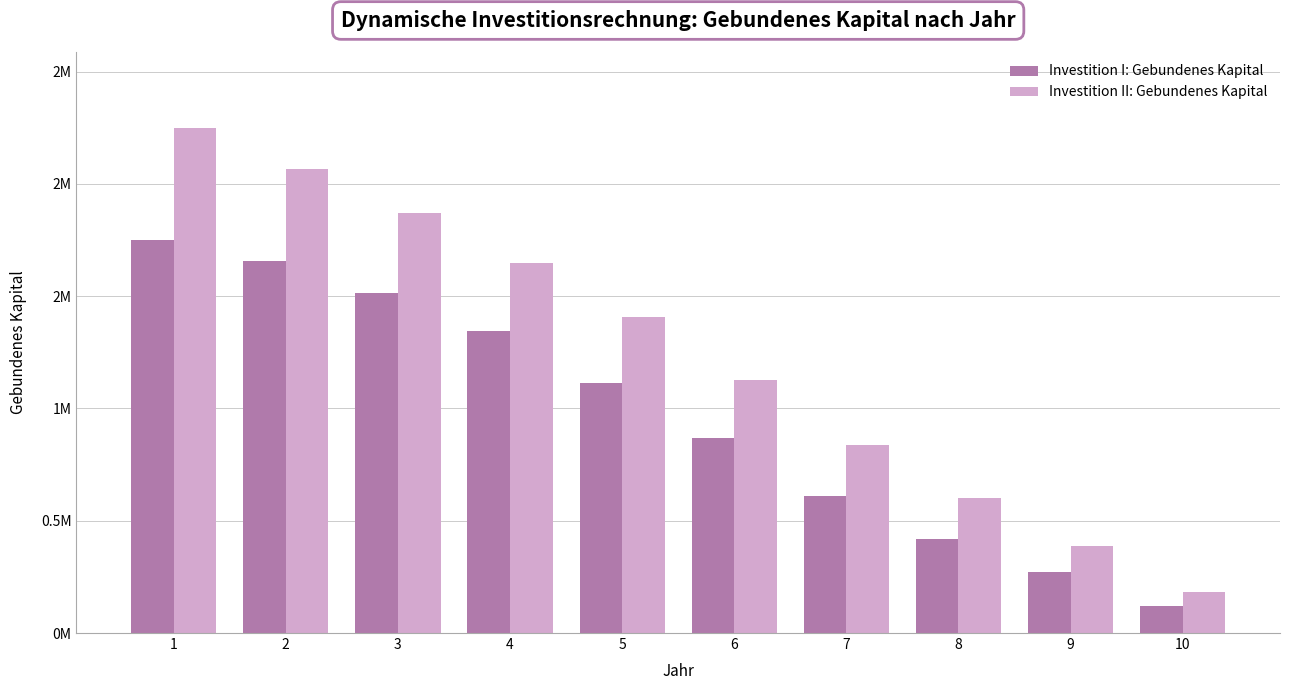

Reading left to right, transcribe all the data shown in this chart.

Investition I: Gebundenes Kapital: 1=1750000.0	2=1658893.3	3=1513960.1	4=1342939.7	5=1114736.4	6=866948.6	7=608753.8	8=419714.7	9=272736.0	10=119584.2
Investition II: Gebundenes Kapital: 1=2250000.0	2=2064512.0	3=1871233.5	4=1649837.4	5=1409142.6	6=1128338.6	7=835740.8	8=600853.9	9=386101.8	10=182330.1